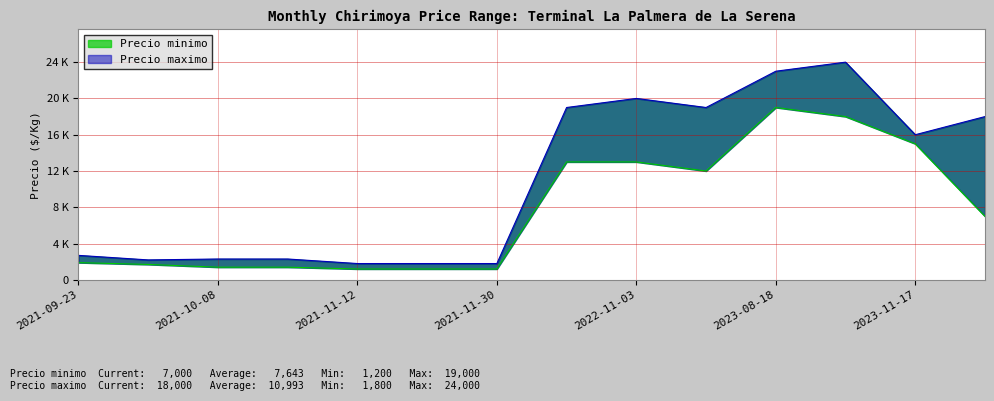

True or false: Precio minimo has a value of 2975 at 2021-09-27.

False